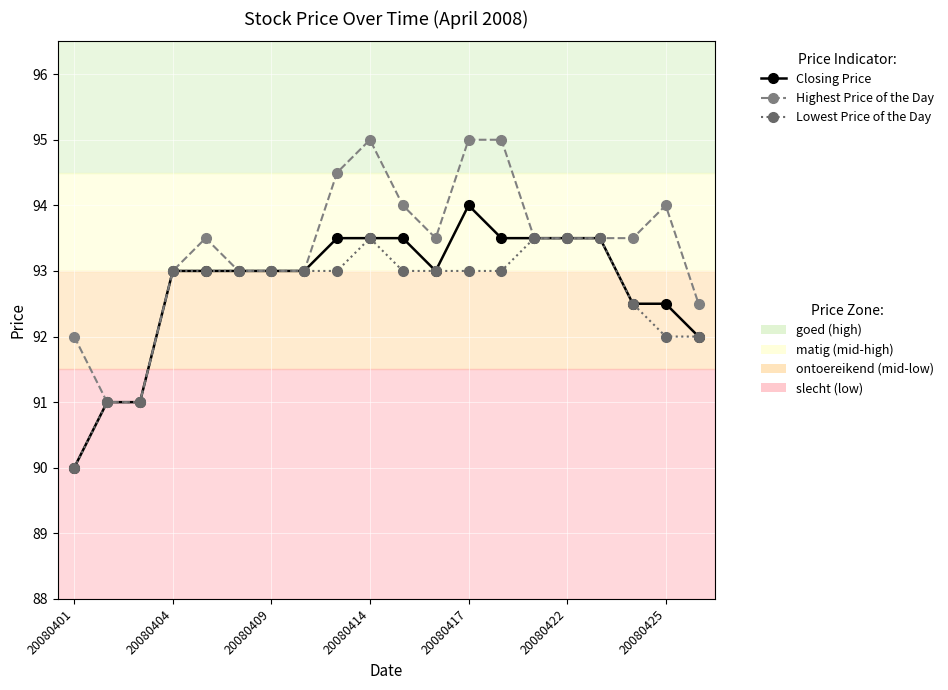

What is the smallest value displayed?

90.0